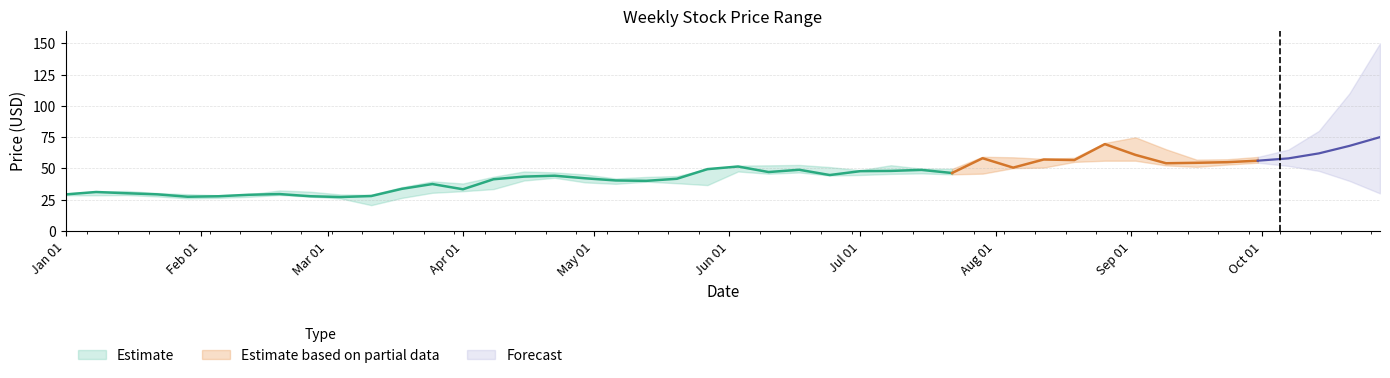

Which category has the lowest value in the High series?

2020-02-05